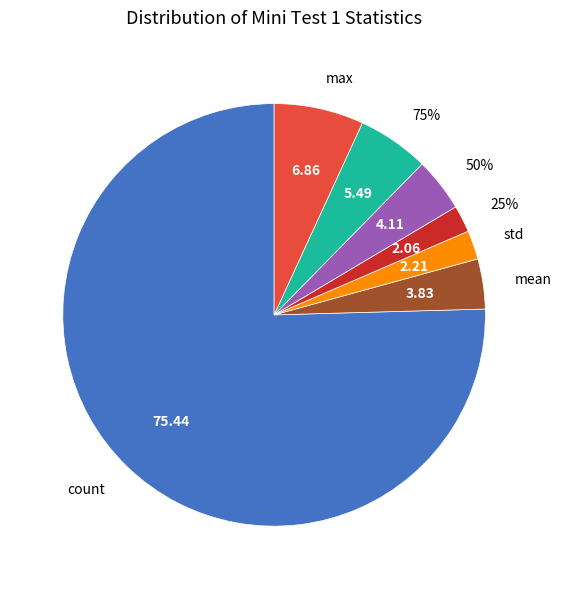

Which category has the biggest portion of the pie?

count